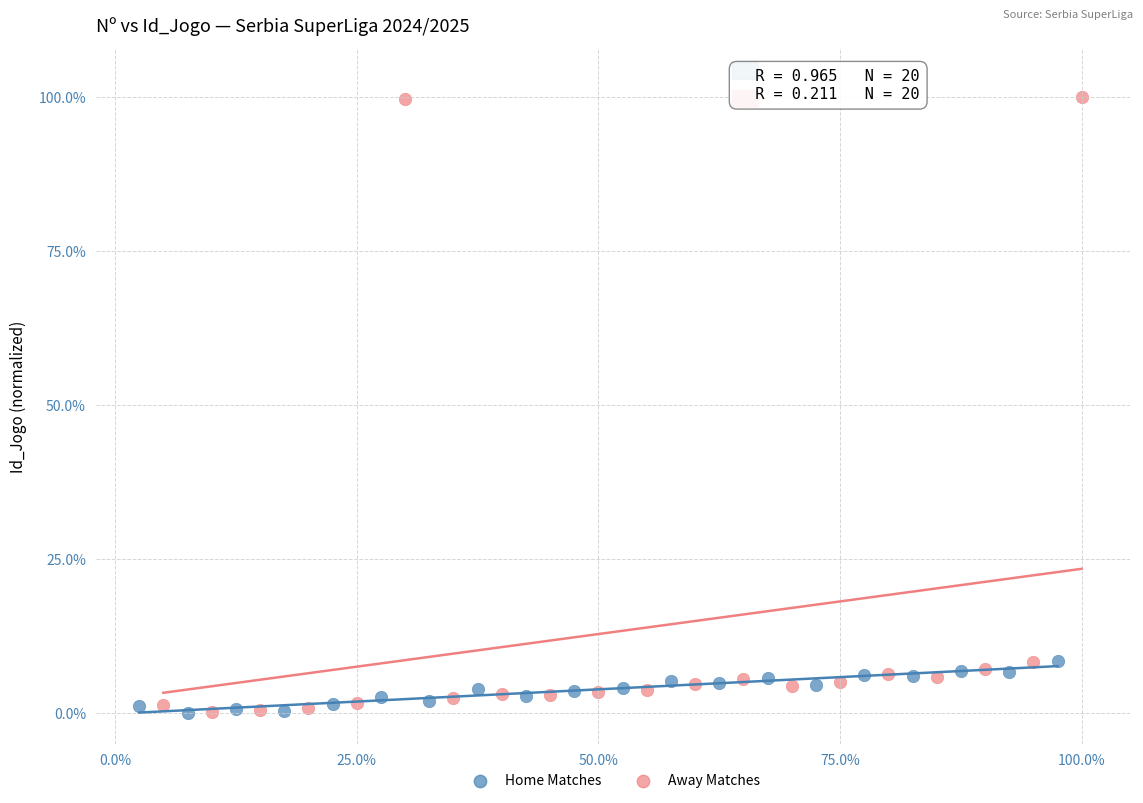

Which series reaches the maximum Y coordinate?

Away Matches